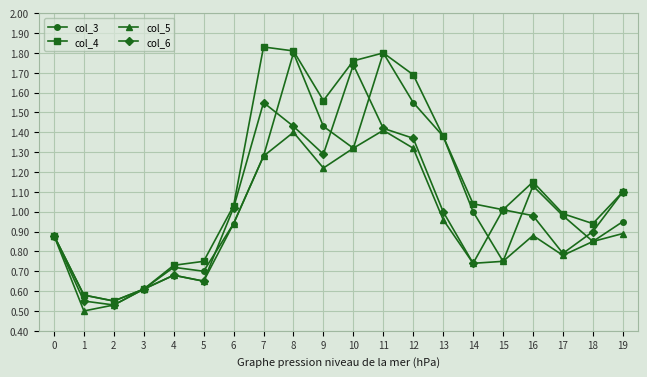

List the series in order of their overall mean, lowest first.

col_5, col_6, col_3, col_4